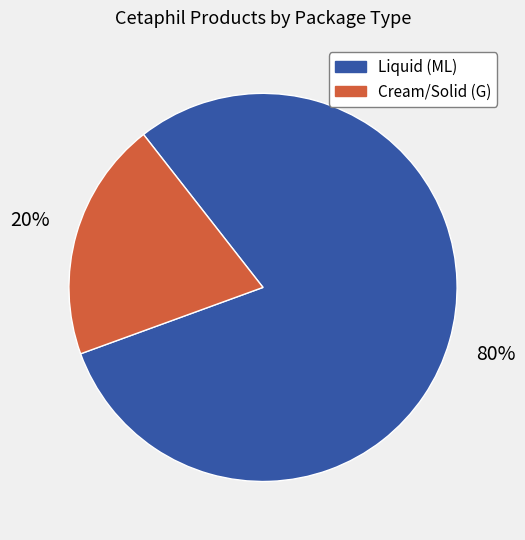

Is there any slice that represents more than half of the pie?

Yes